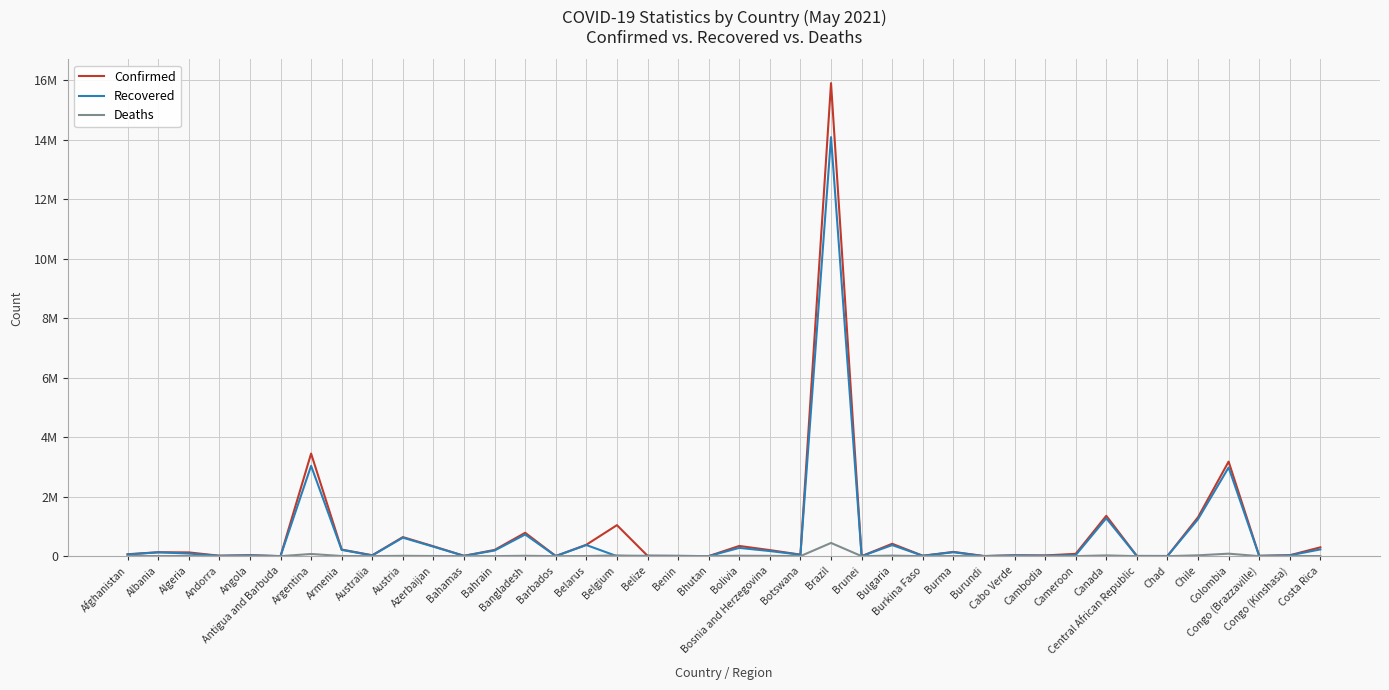

True or false: Confirmed has more than 0 points higher than both neighbors.

True